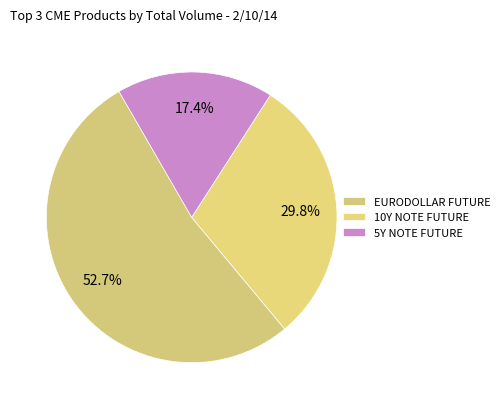

How many segments does this pie chart have?

3